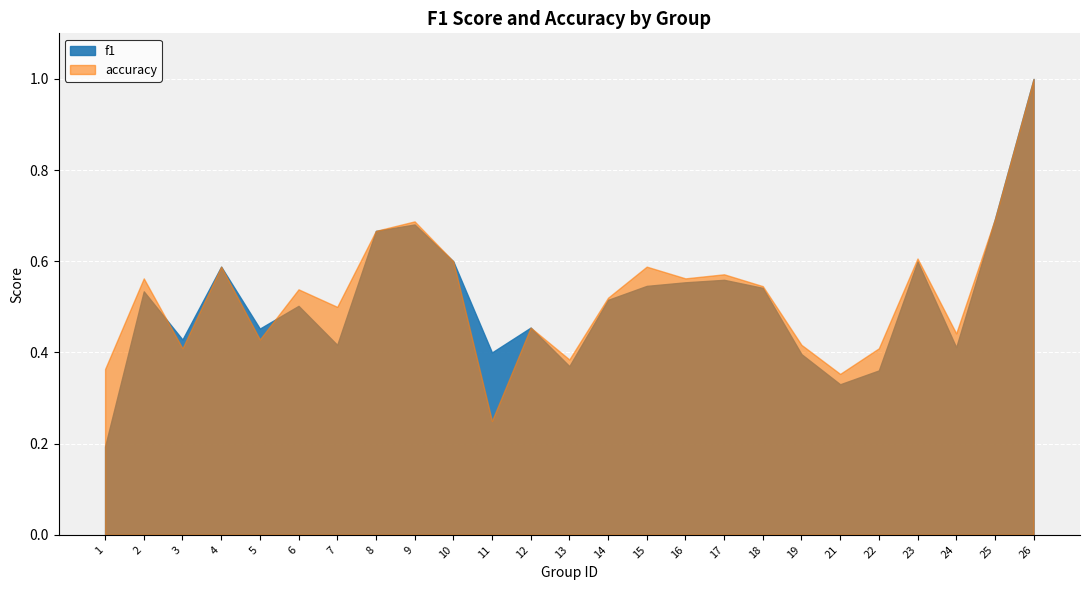

Where is f1 nearest to the value 0?

1